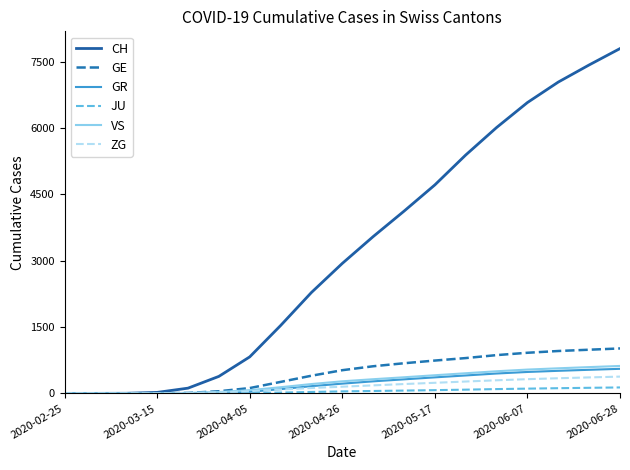

Which series has the largest total across all categories?

CH